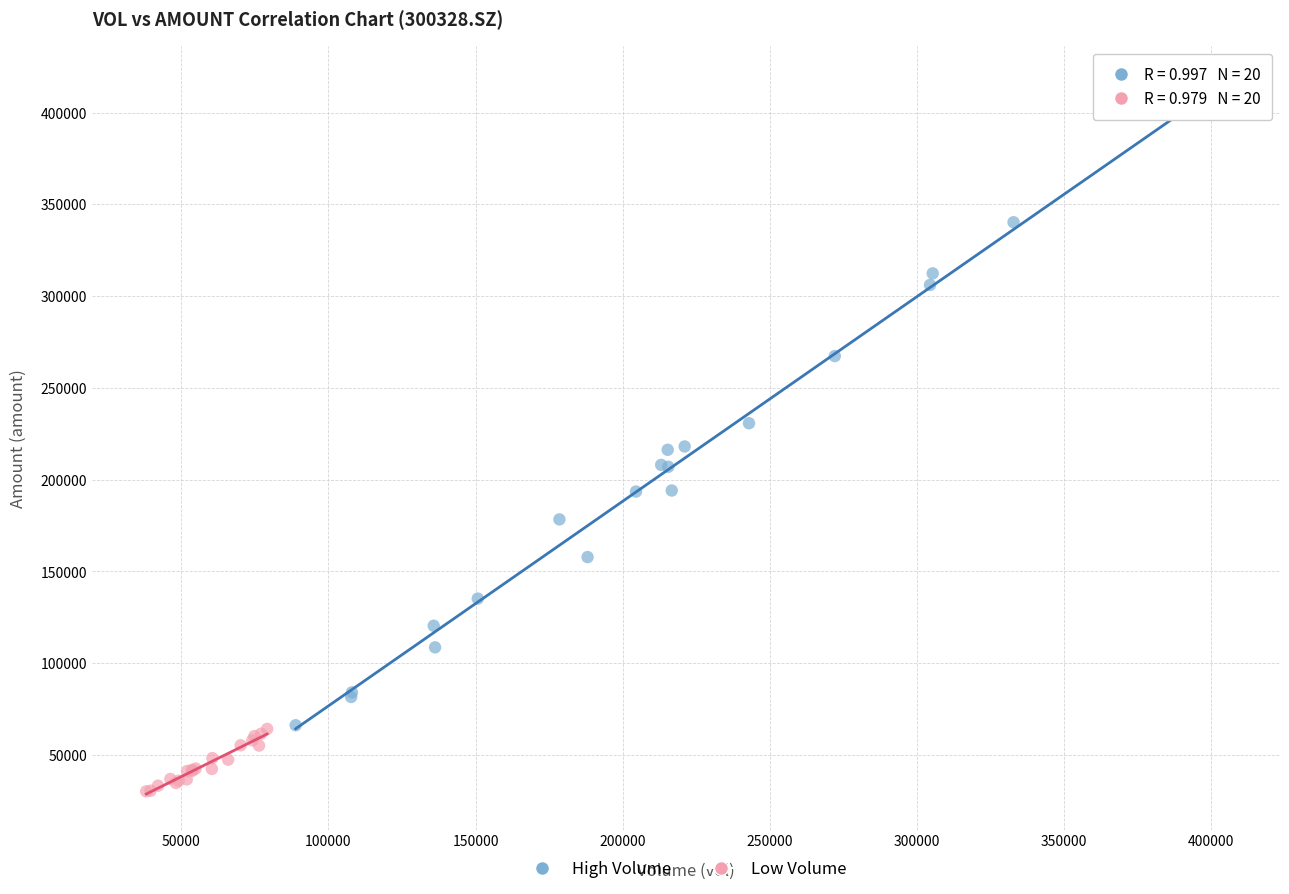

Which series reaches the minimum Y coordinate?

Low Volume